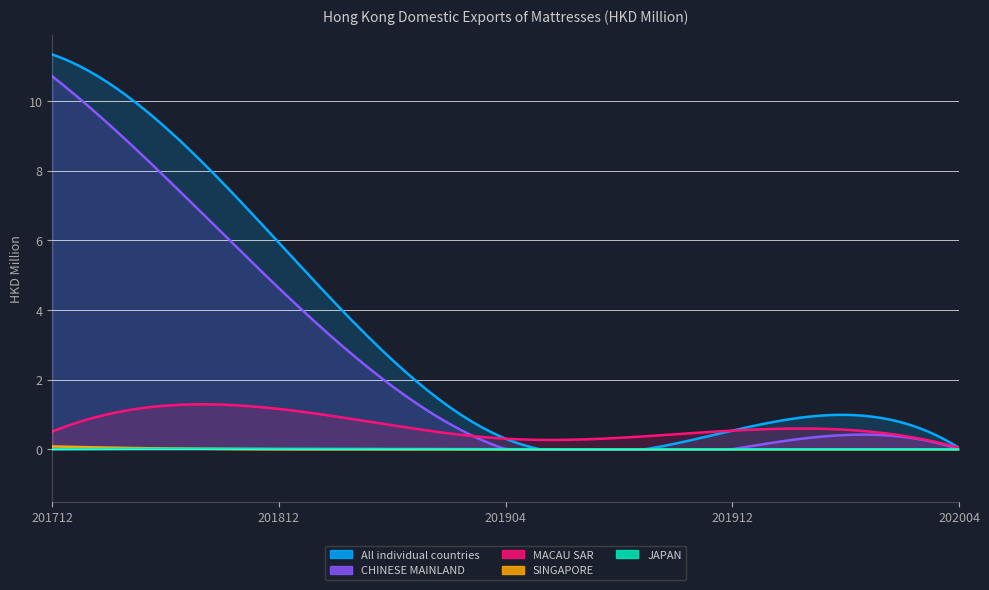

What is the sum of all MACAU SAR values?

2.5